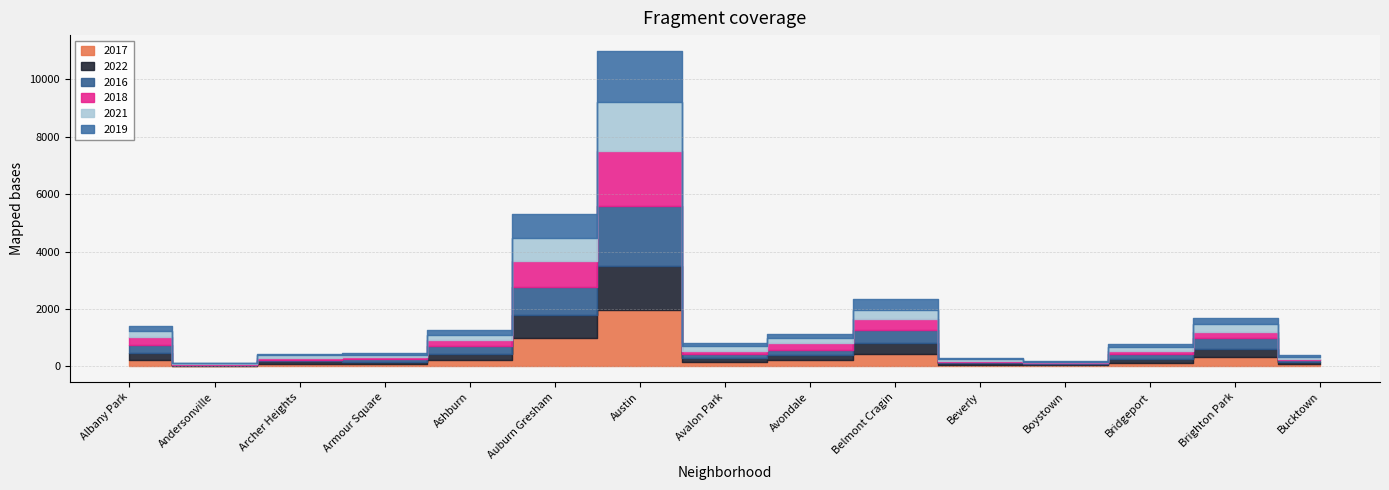

What is the label of the 6th point from the left?

Auburn Gresham